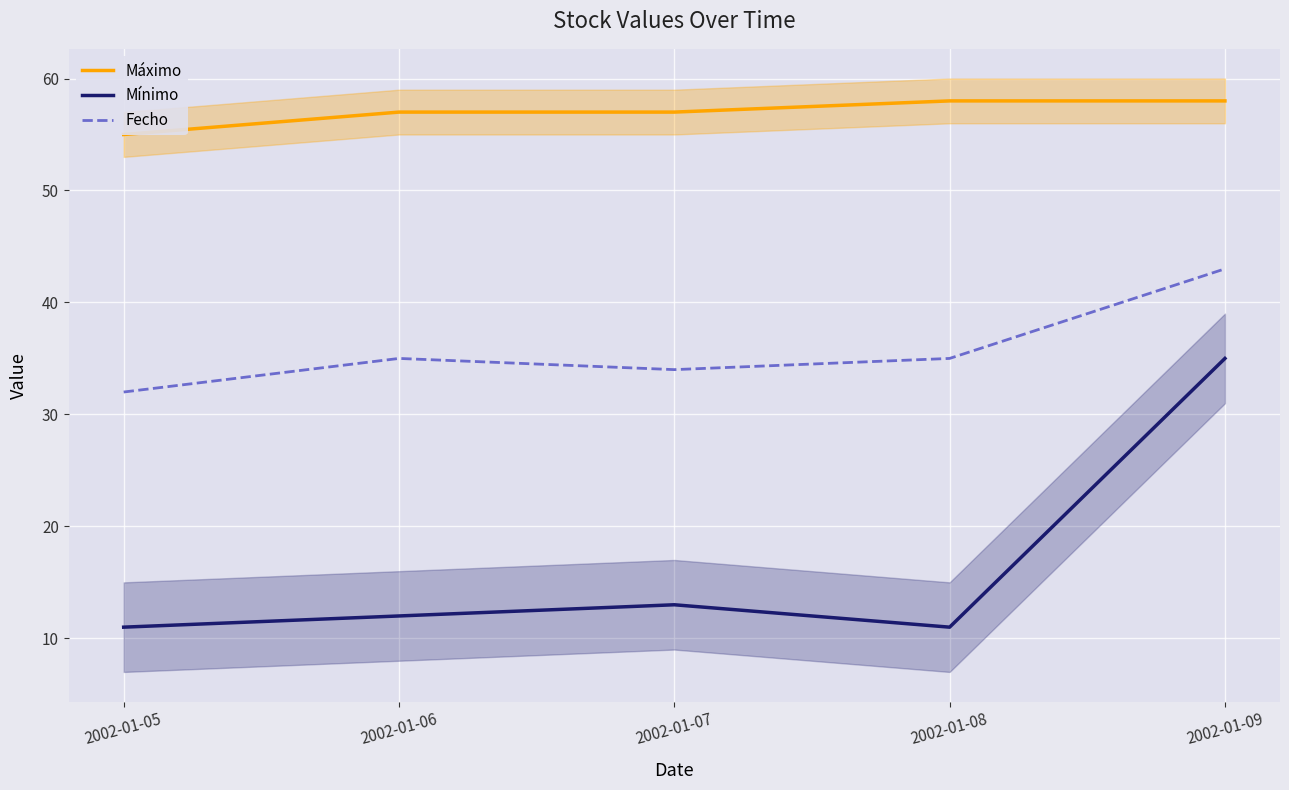

What are all the series names shown in the legend?

Máximo, Mínimo, Fecho